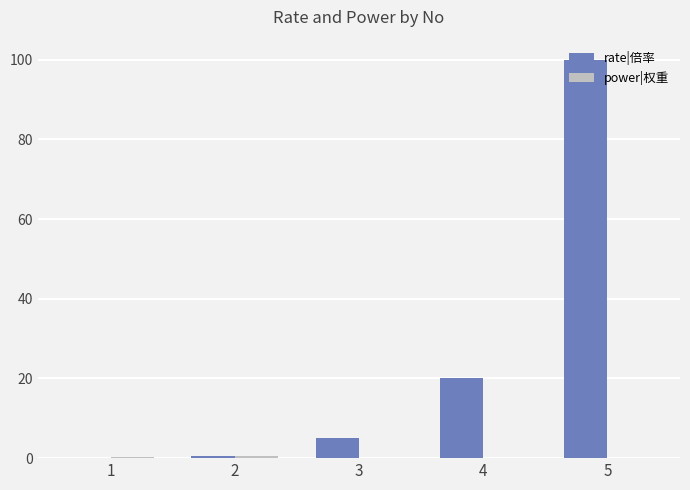

At which label is rate|倍率 closest to 50?

4